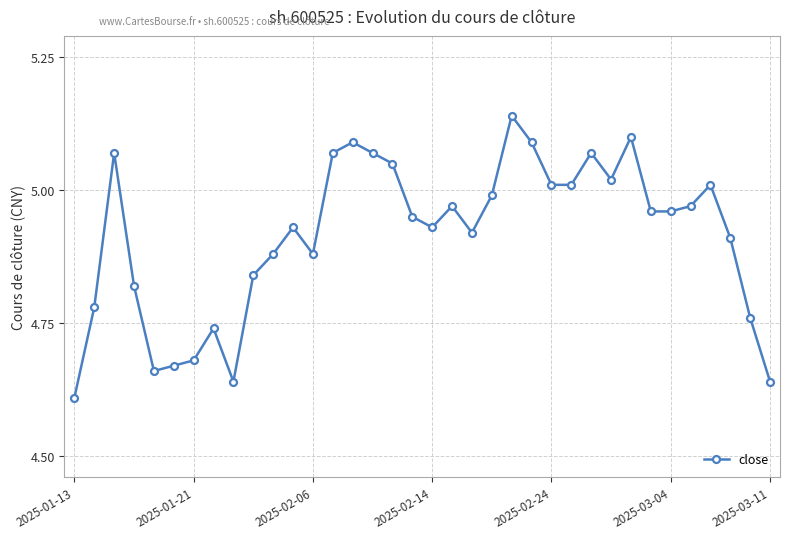

What is the difference between the maximum and second lowest values?

0.5